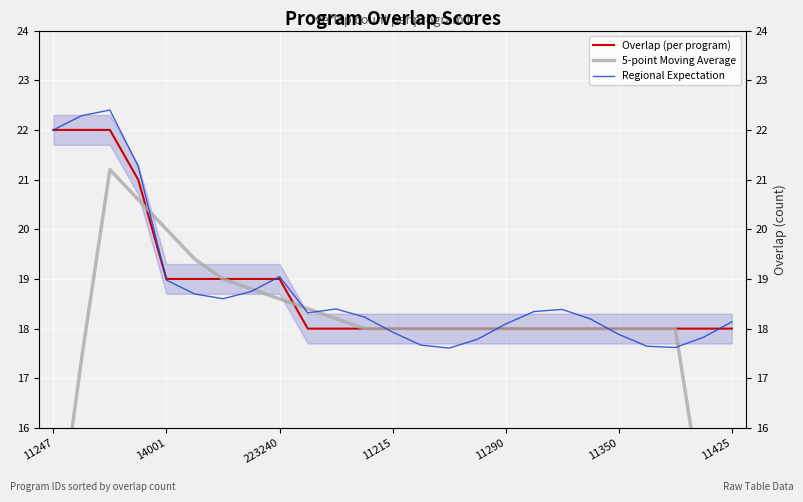

Which series has the largest range (max minus min)?

5-point Moving Average